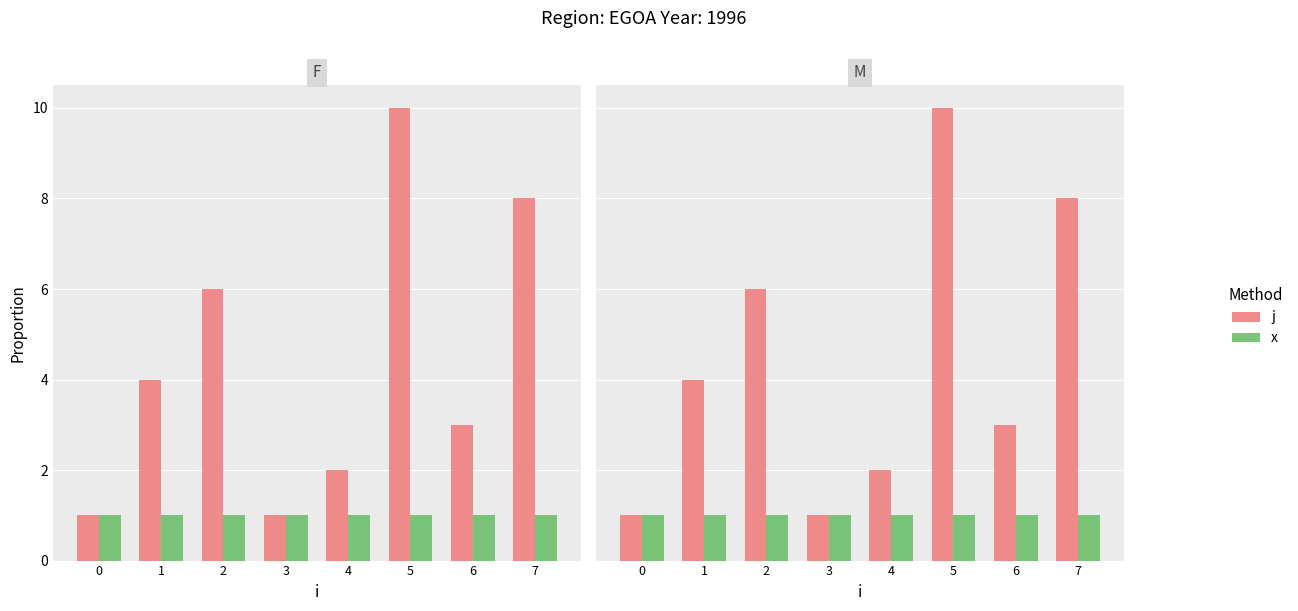

How many values in the j series exceed 4?

3